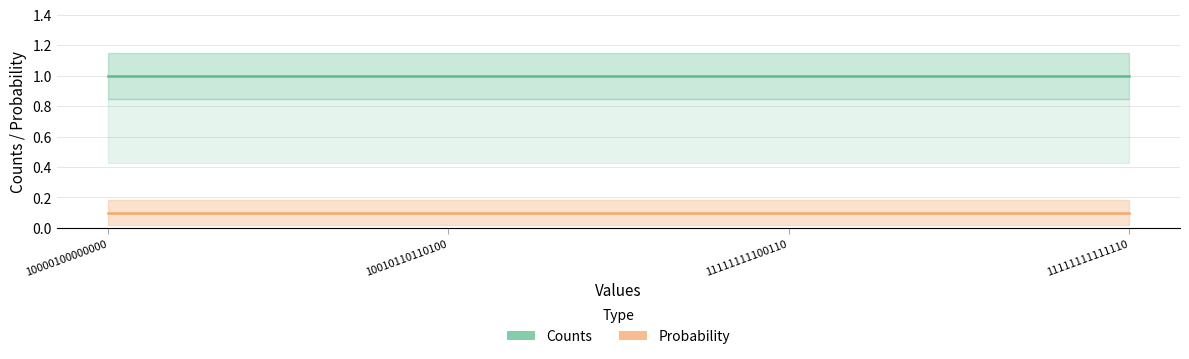

True or false: Counts and Probability intersect in this chart.

False